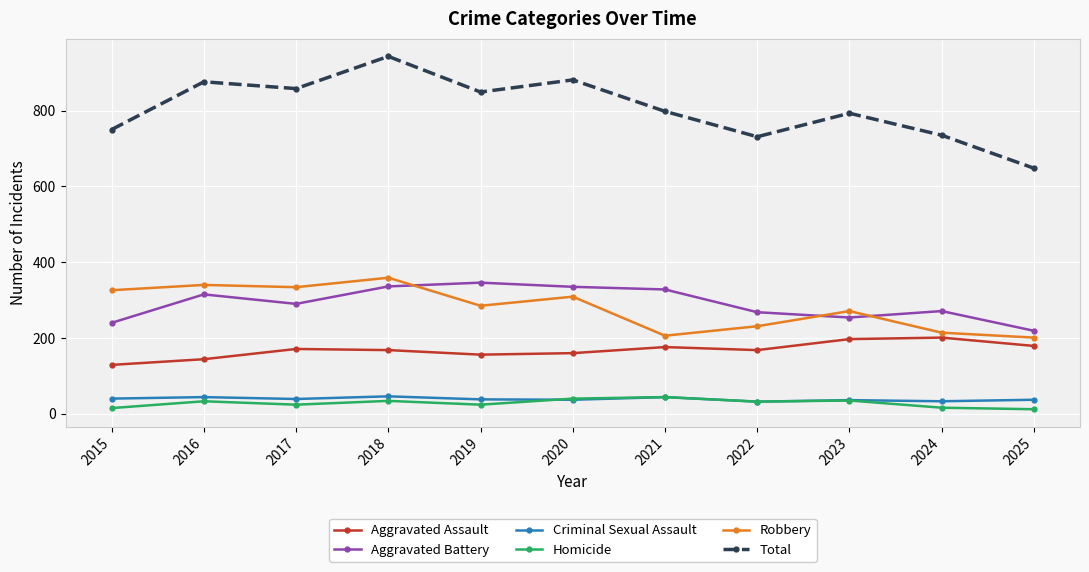

True or false: Criminal Sexual Assault has more than 0 points higher than both neighbors.

True